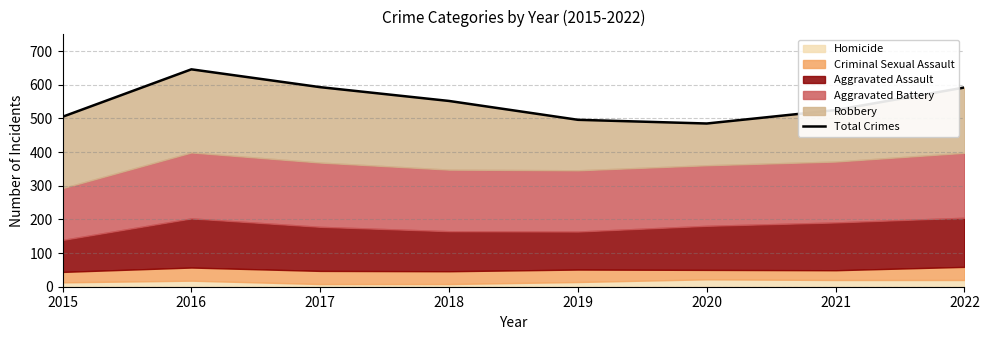

Which category has the highest value across all series?

2016